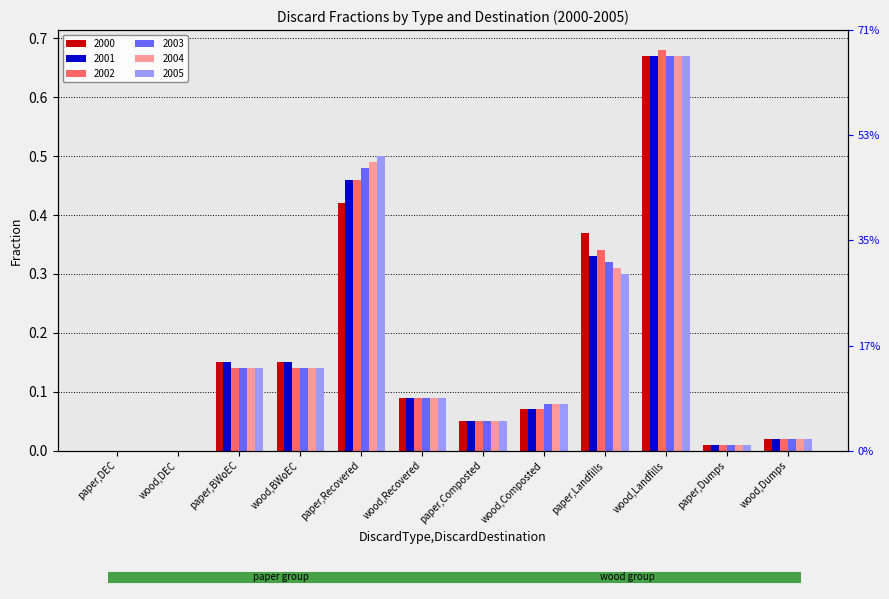

Rank the series at paper,Dumps from highest to lowest value.

2000, 2001, 2002, 2003, 2004, 2005